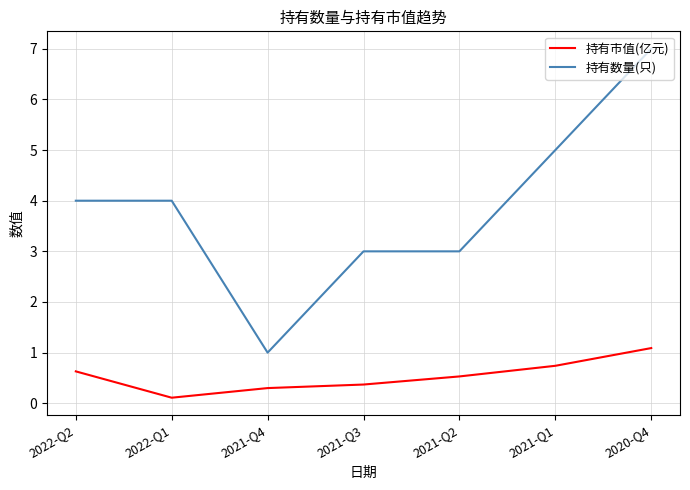

List the labels in order of 持有市值(亿元) value, largest first.

2020-Q4, 2021-Q1, 2022-Q2, 2021-Q2, 2021-Q3, 2021-Q4, 2022-Q1